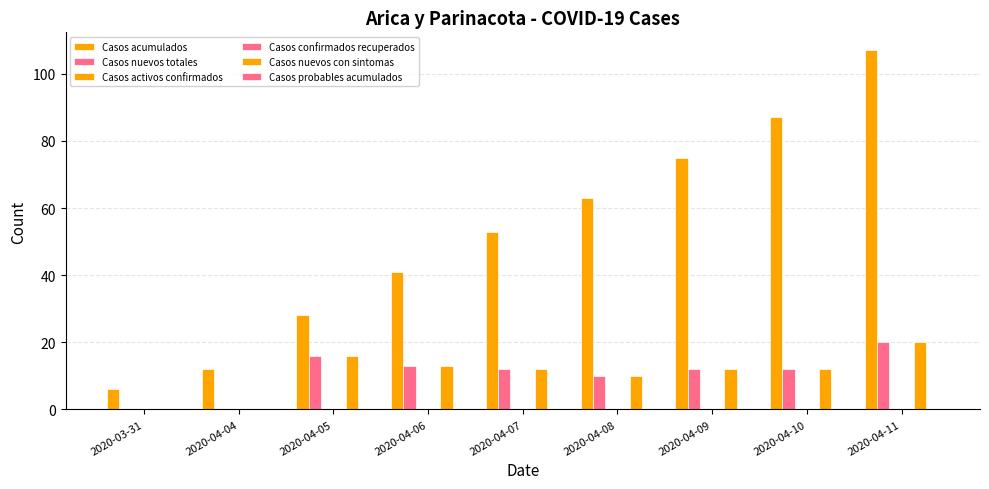

Count the number of data series in this chart.

6